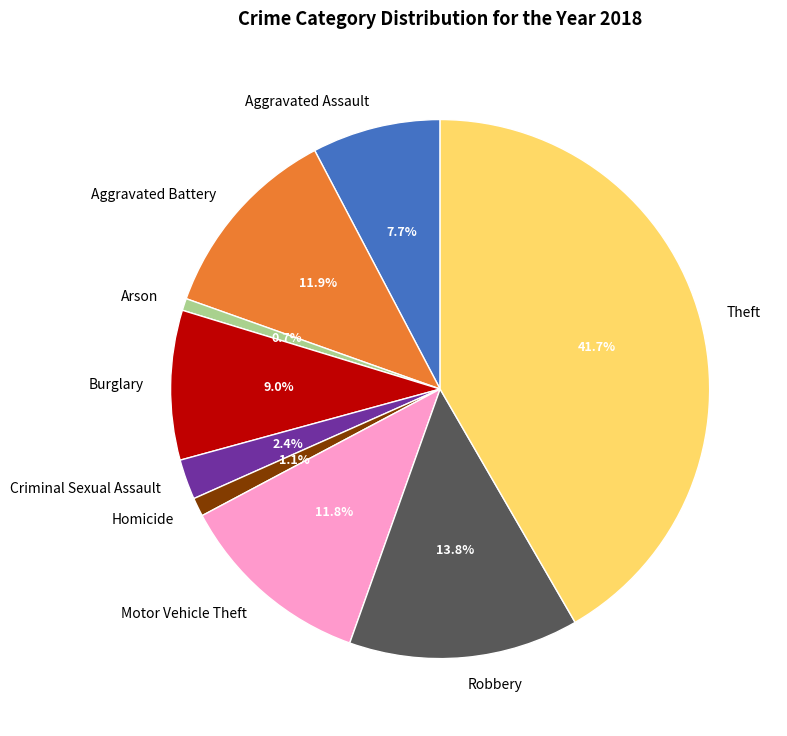

Is it true that Robbery is 4% of the pie?

False